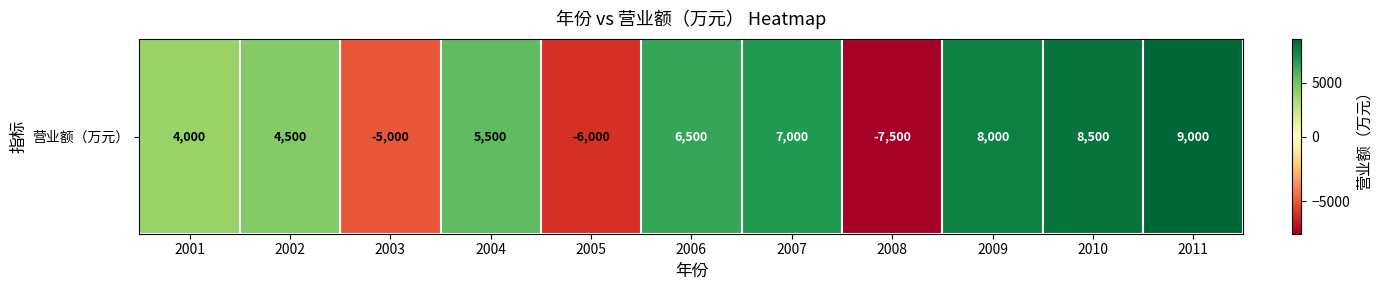

Reading right to left, list all the values displayed in this chart.

9000	8500	8000	-7500	7000	6500	-6000	5500	-5000	4500	4000